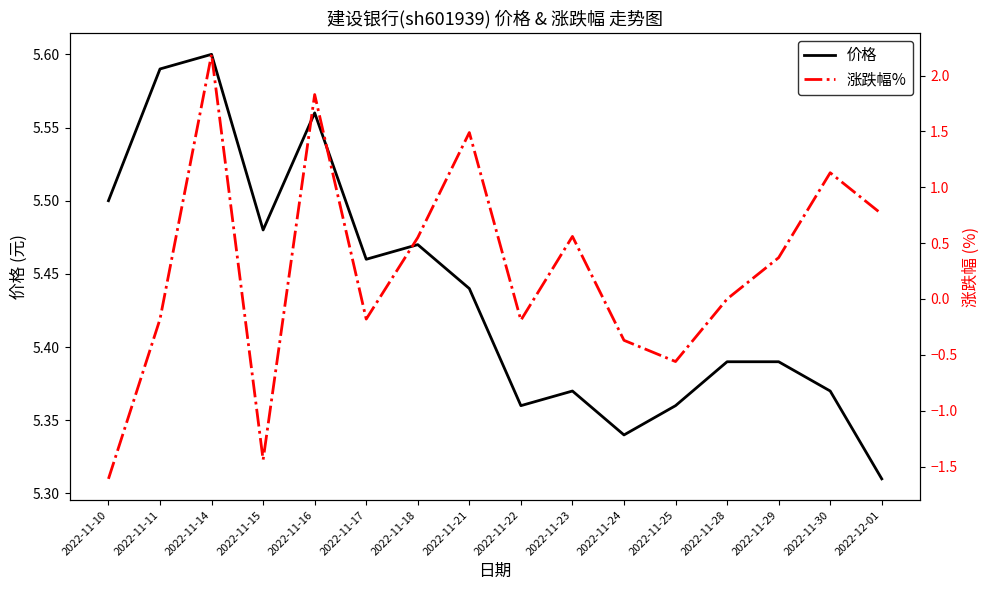

What is the label of the 7th point from the right?

2022-11-23